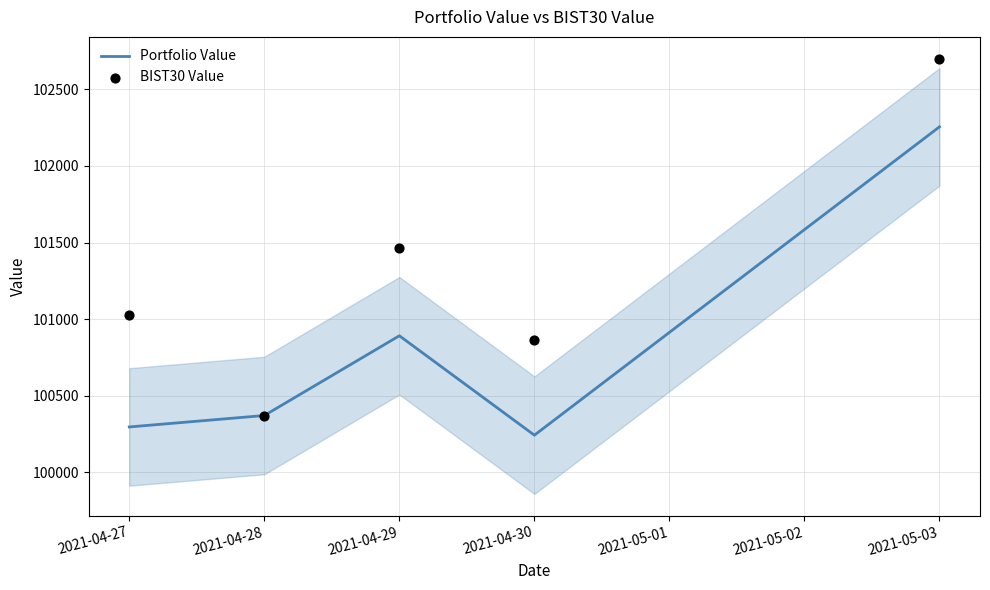

Which series has the largest total across all categories?

BIST30 Value